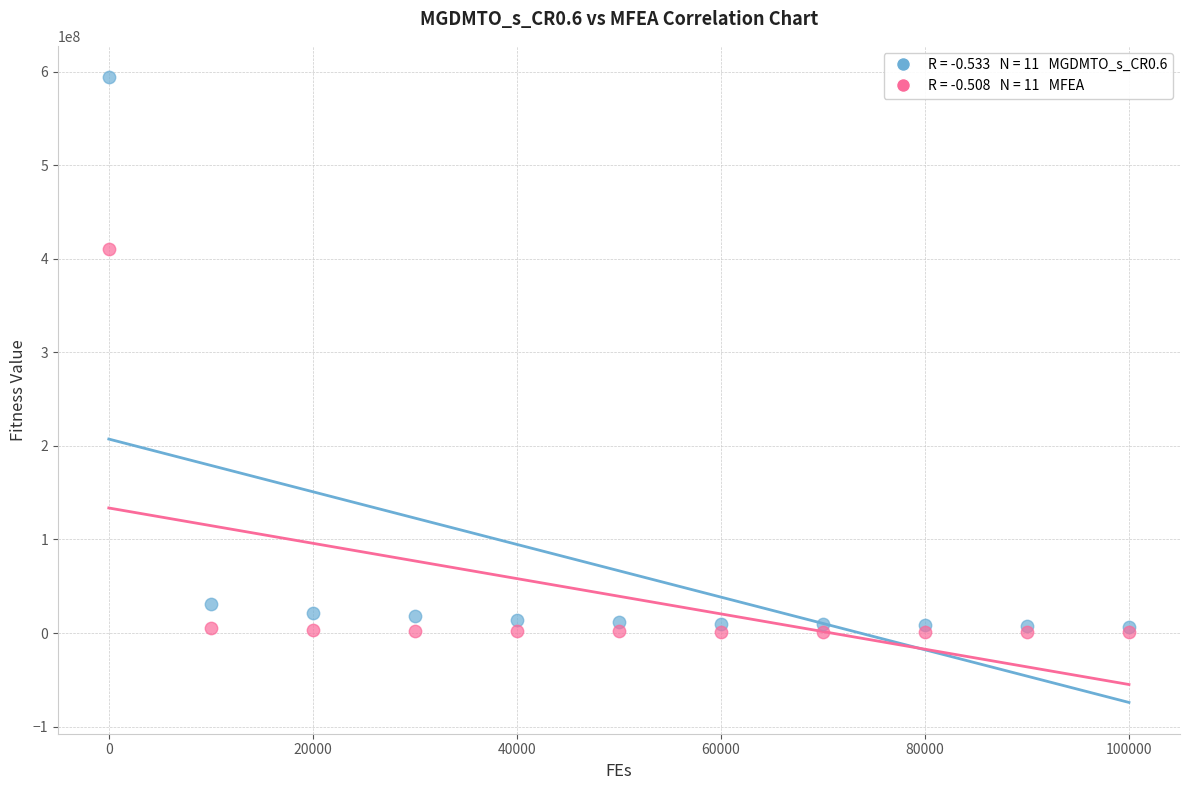

Across all series, what Y value is closest to 297542460?

410577441.0